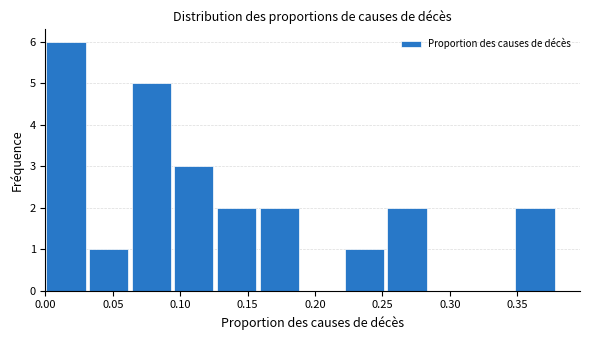

Reading left to right, transcribe this chart: for each bar, give the range it covers on the x-axis and its height. Neither the bar edges nor the heights are printed on the chart, so give them approximately, as read against the axes.

0.000 to 0.030: 6
0.030 to 0.065: 1
0.065 to 0.095: 5
0.095 to 0.125: 3
0.125 to 0.160: 2
0.160 to 0.190: 2
0.190 to 0.220: 0
0.220 to 0.255: 1
0.255 to 0.285: 2
0.285 to 0.315: 0
0.315 to 0.350: 0
0.350 to 0.380: 2